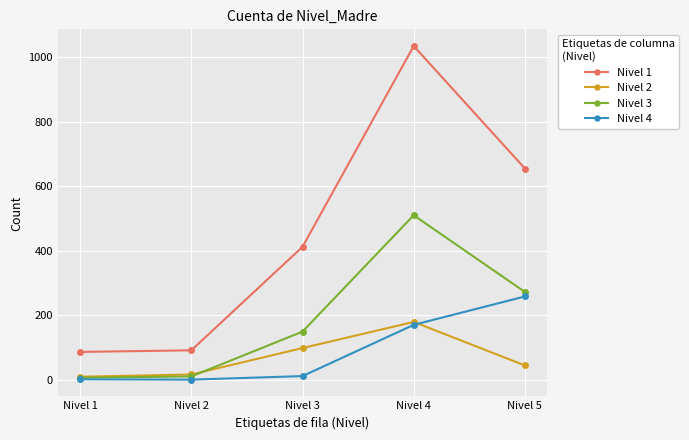

At how many categories does at least one series exceed 1003?

1